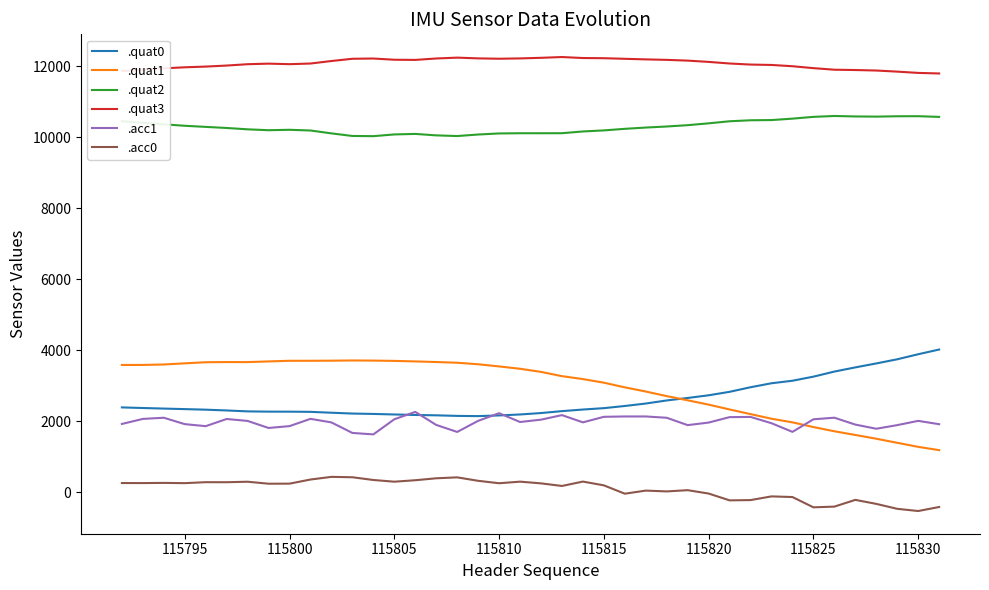

True or false: .quat1 and .quat3 cross at least once.

False